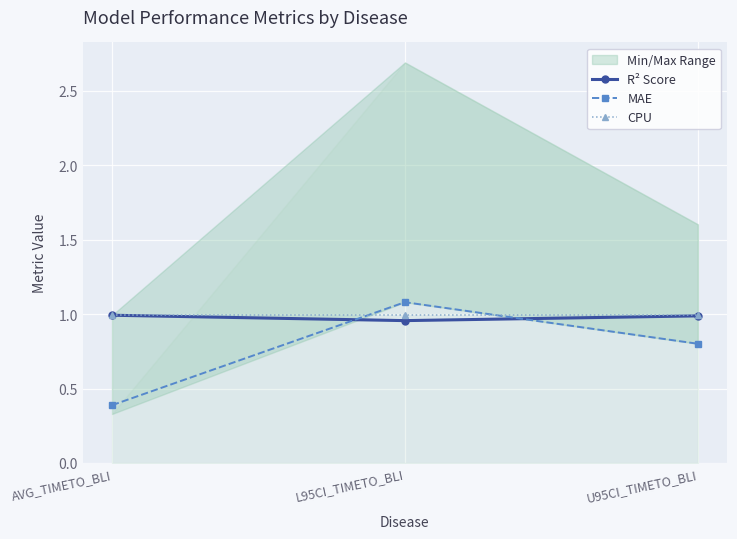

Reading right to left, transcribe all the data shown in this chart.

R² Score: U95CI_TIMETO_BLI=1.0	L95CI_TIMETO_BLI=1.0	AVG_TIMETO_BLI=1.0
MAE: U95CI_TIMETO_BLI=0.8	L95CI_TIMETO_BLI=1.1	AVG_TIMETO_BLI=0.4
CPU: U95CI_TIMETO_BLI=1.0	L95CI_TIMETO_BLI=1.0	AVG_TIMETO_BLI=1.0